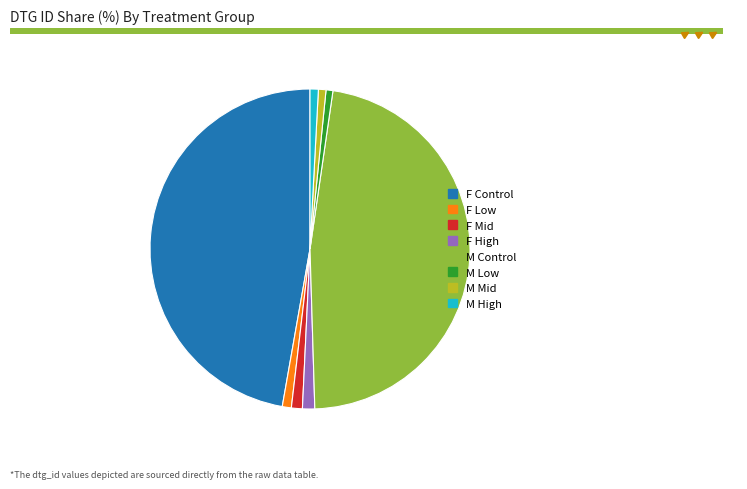

Is the sum of M High and M Control greater than half?

No